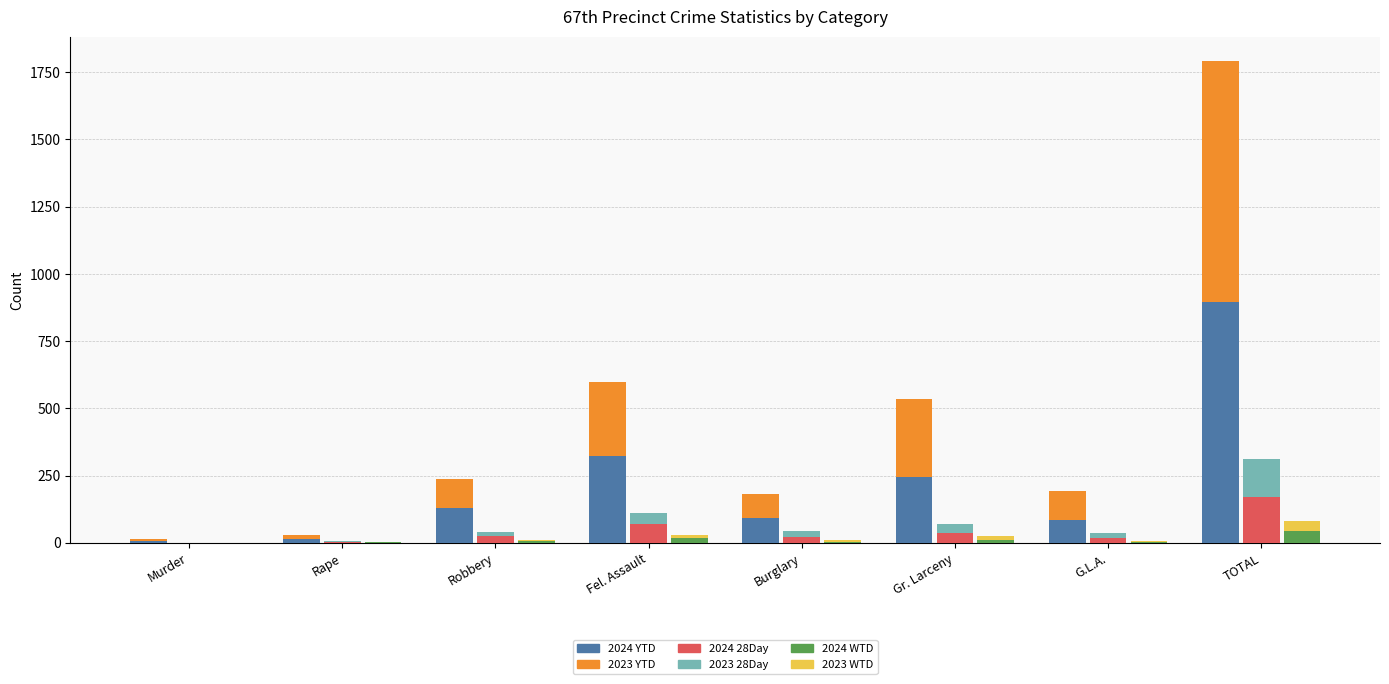

What position from the left is G.L.A.?

7